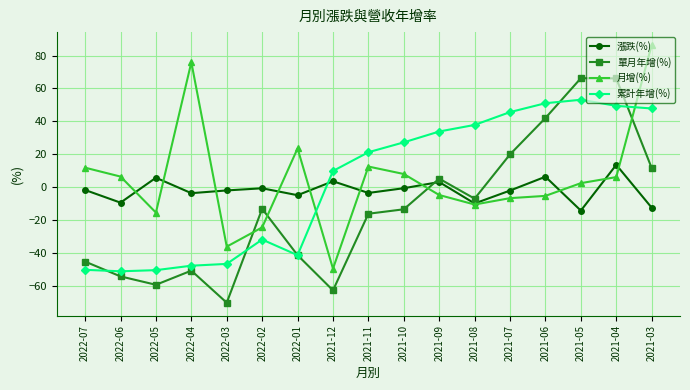

Is it true that 漲跌(%) equals -12.5 at 2021-03?

True